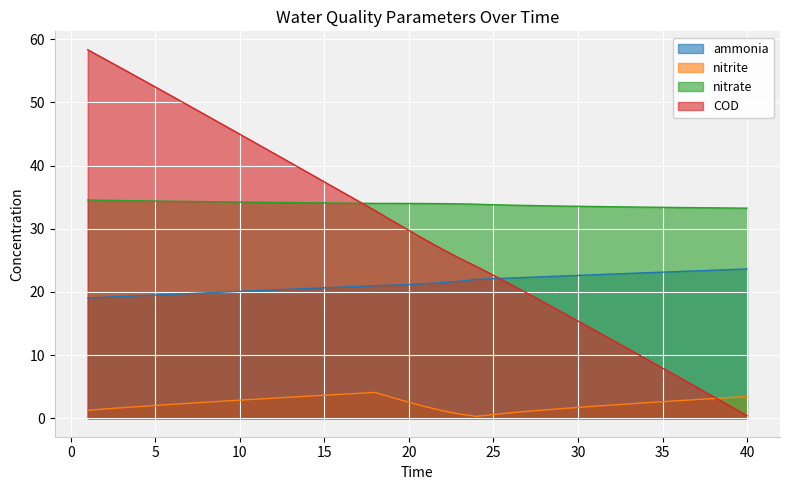

Reading left to right, extract all data points from this chart.

ammonia: 1=19.0	2=19.2	3=19.3	4=19.4	5=19.5	6=19.6	7=19.7	8=19.9	9=20.0	10=20.1	11=20.2	12=20.3	13=20.4	14=20.5	15=20.7	16=20.8	17=20.9	18=21.0	19=21.1	20=21.2	21=21.3	22=21.5	23=21.7	24=22.0	25=22.1	26=22.2	27=22.3	28=22.4	29=22.5	30=22.6	31=22.7	32=22.8	33=22.9	34=23.0	35=23.1	36=23.2	37=23.3	38=23.4	39=23.5	40=23.6
nitrite: 1=1.3	2=1.5	3=1.7	4=1.9	5=2.0	6=2.2	7=2.4	8=2.5	9=2.7	10=2.9	11=3.0	12=3.2	13=3.3	14=3.5	15=3.6	16=3.8	17=3.9	18=4.1	19=3.3	20=2.5	21=1.8	22=1.2	23=0.7	24=0.3	25=0.6	26=0.9	27=1.1	28=1.3	29=1.5	30=1.7	31=1.9	32=2.1	33=2.3	34=2.5	35=2.6	36=2.8	37=3.0	38=3.1	39=3.3	40=3.4
nitrate: 1=34.6	2=34.5	3=34.5	4=34.4	5=34.4	6=34.4	7=34.3	8=34.3	9=34.3	10=34.2	11=34.2	12=34.2	13=34.1	14=34.1	15=34.1	16=34.1	17=34.0	18=34.0	19=34.0	20=34.0	21=34.0	22=34.0	23=33.9	24=33.9	25=33.8	26=33.7	27=33.7	28=33.6	29=33.6	30=33.6	31=33.5	32=33.5	33=33.5	34=33.4	35=33.4	36=33.4	37=33.3	38=33.3	39=33.3	40=33.3
COD: 1=58.3	2=56.9	3=55.4	4=53.9	5=52.5	6=51.0	7=49.5	8=48.0	9=46.5	10=45.0	11=43.5	12=42.0	13=40.4	14=38.9	15=37.4	16=35.9	17=34.4	18=32.9	19=31.3	20=29.7	21=28.2	22=26.7	23=25.3	24=24.0	25=22.6	26=21.2	27=19.8	28=18.3	29=16.9	30=15.4	31=13.9	32=12.4	33=10.9	34=9.5	35=8.0	36=6.5	37=5.0	38=3.4	39=1.9	40=0.4